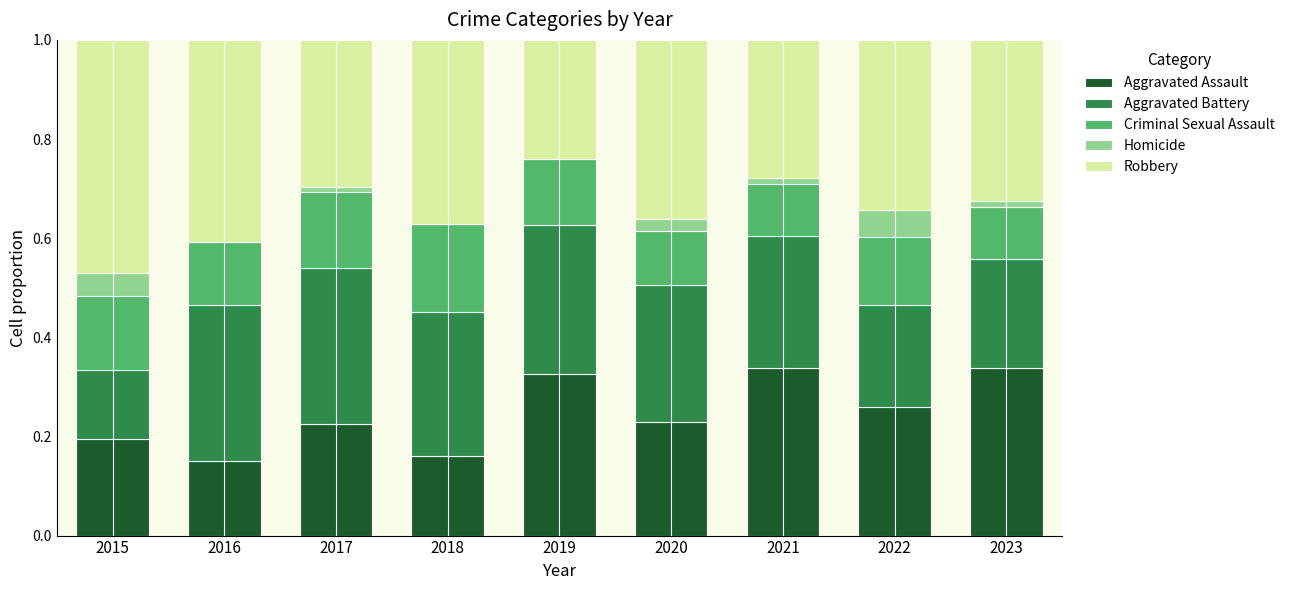

Is it true that Aggravated Assault equals 0.3 at 2022?

True